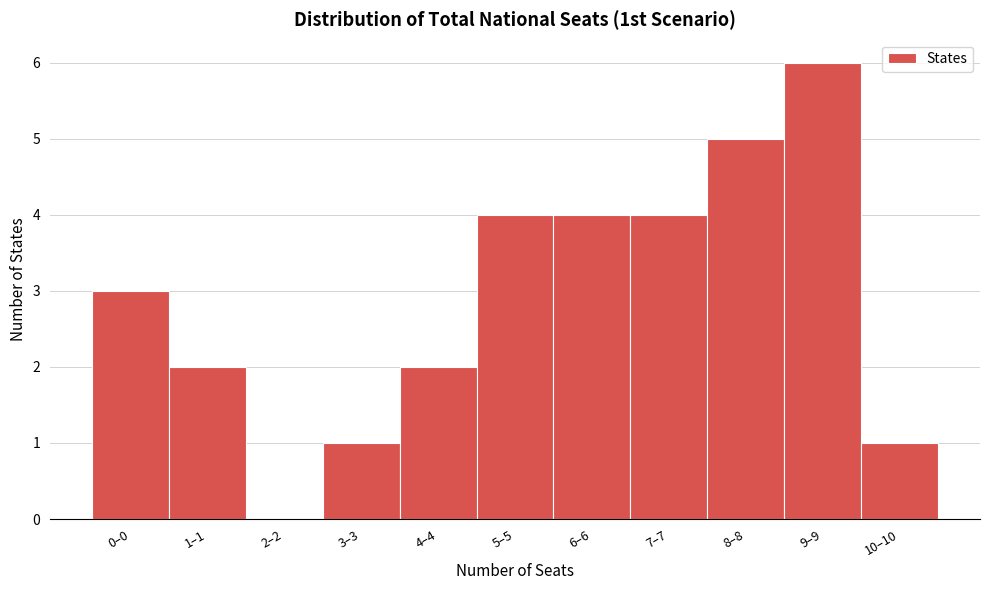

Reading left to right, transcribe all the data shown in this chart.

0–0=3	1–1=2	2–2=0	3–3=1	4–4=2	5–5=4	6–6=4	7–7=4	8–8=5	9–9=6	10–10=1